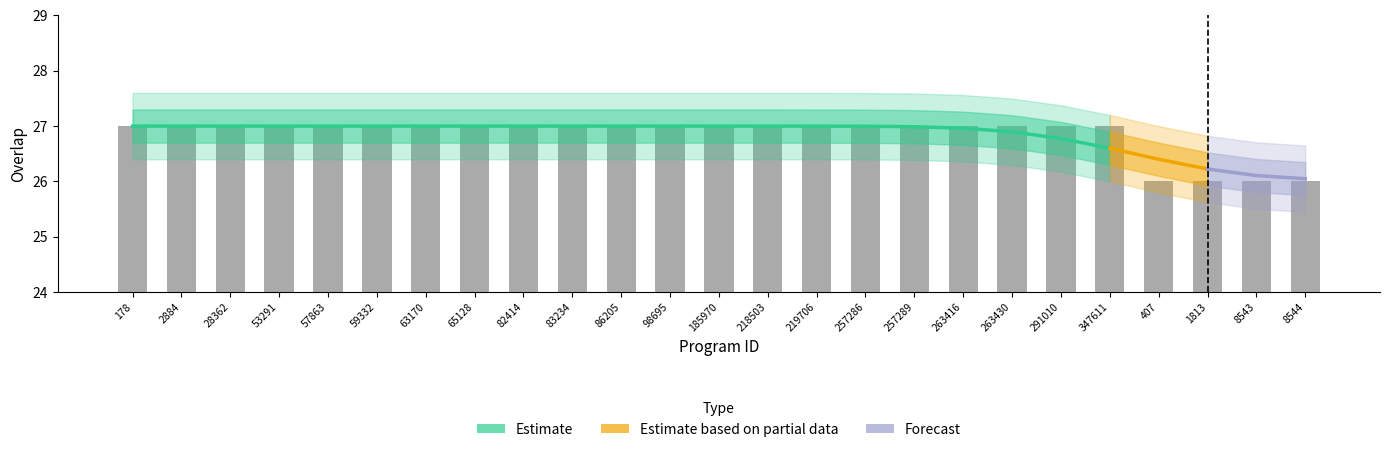

What value does the data have at 63170?

27